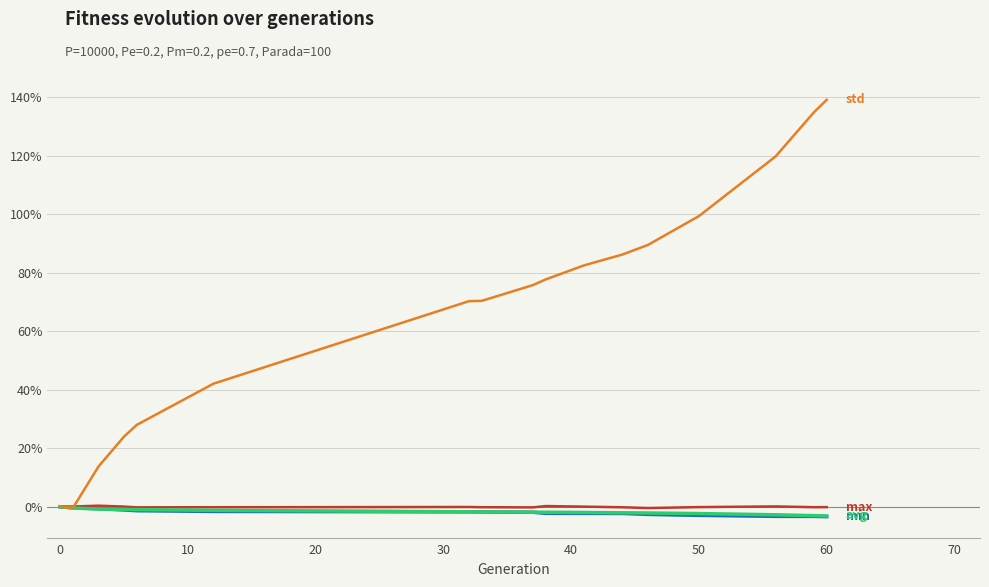

What is the maximum value shown in the chart?

139.1